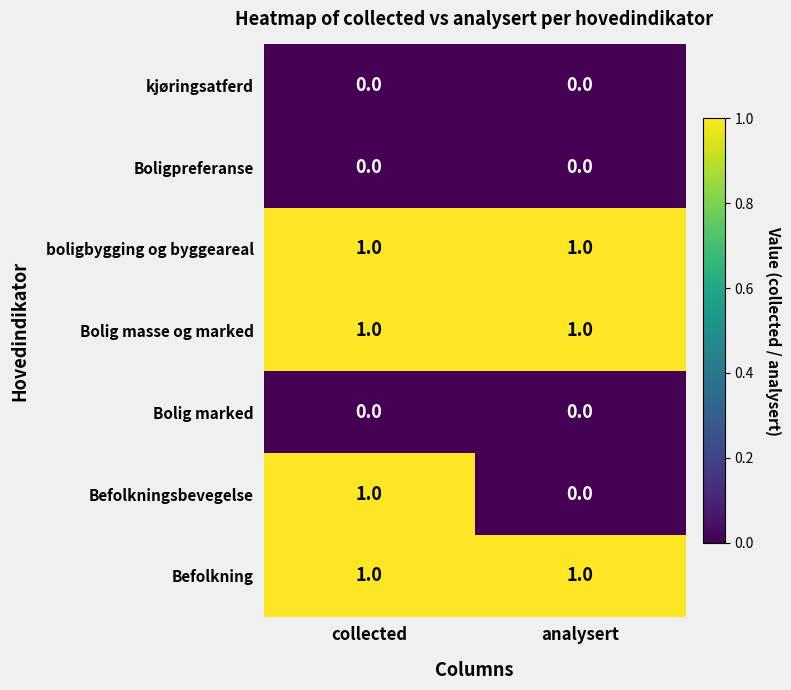

What is the spread (max minus min) of values at collected?

1